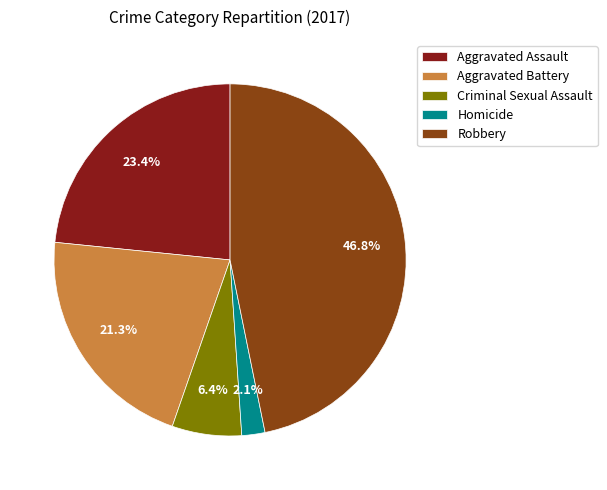

Which category has the biggest portion of the pie?

Robbery